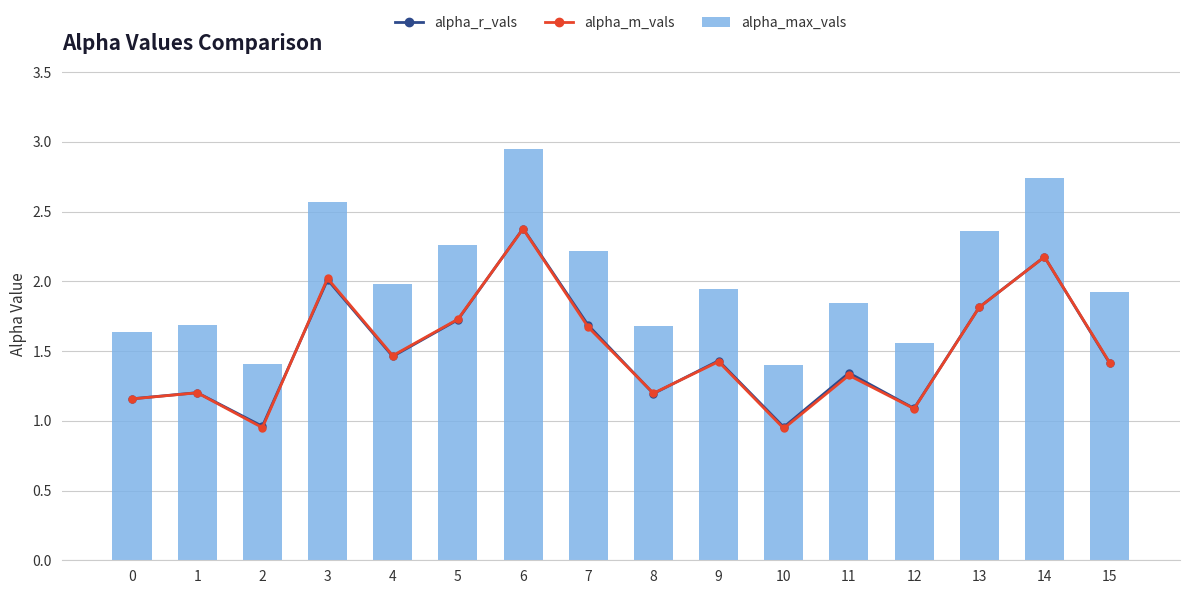

At which category is the sum across all series the highest?

6